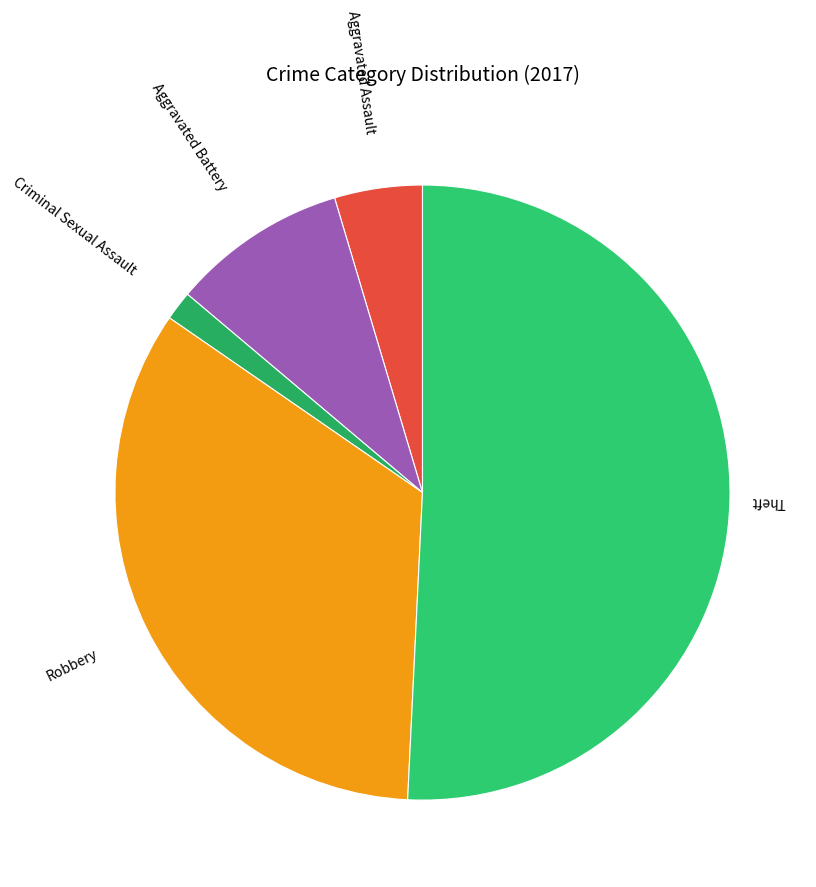

Which has a higher value, Aggravated Assault or Robbery?

Robbery